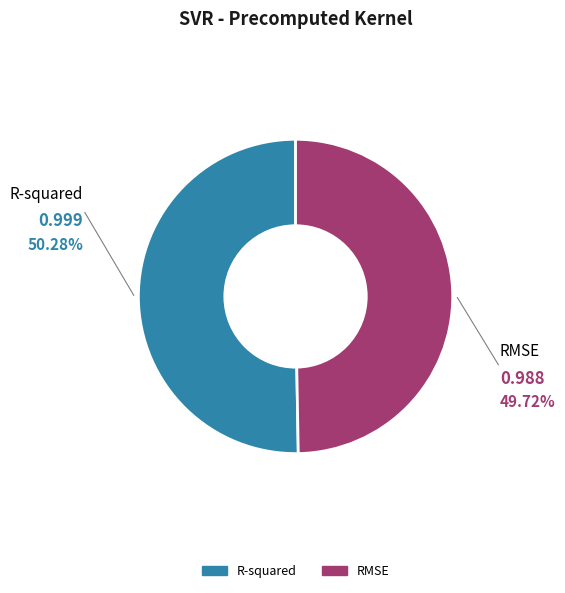

Rank the categories by value from lowest to highest.

RMSE, R-squared